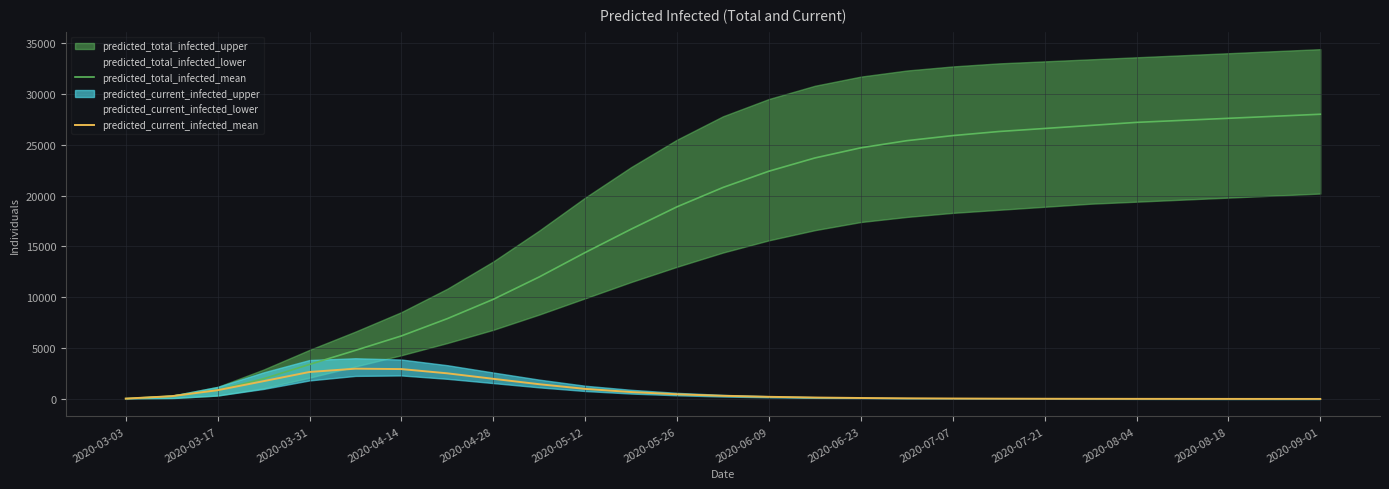

What is the approximate value of predicted_total_infected_mean at 2020-04-28, to the nearest 50?

9800